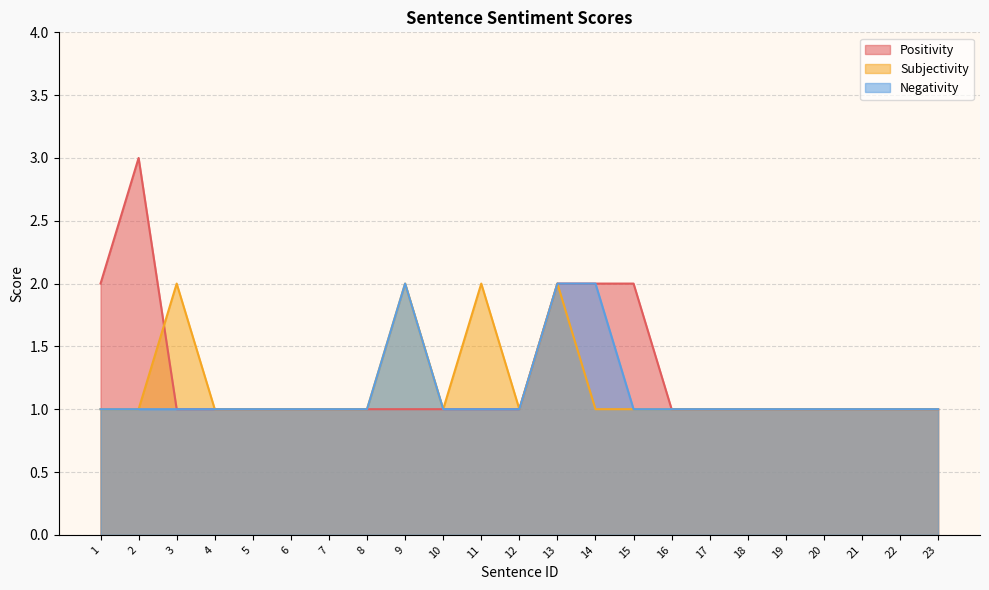

Which category has the highest value in the Negativity series?

9